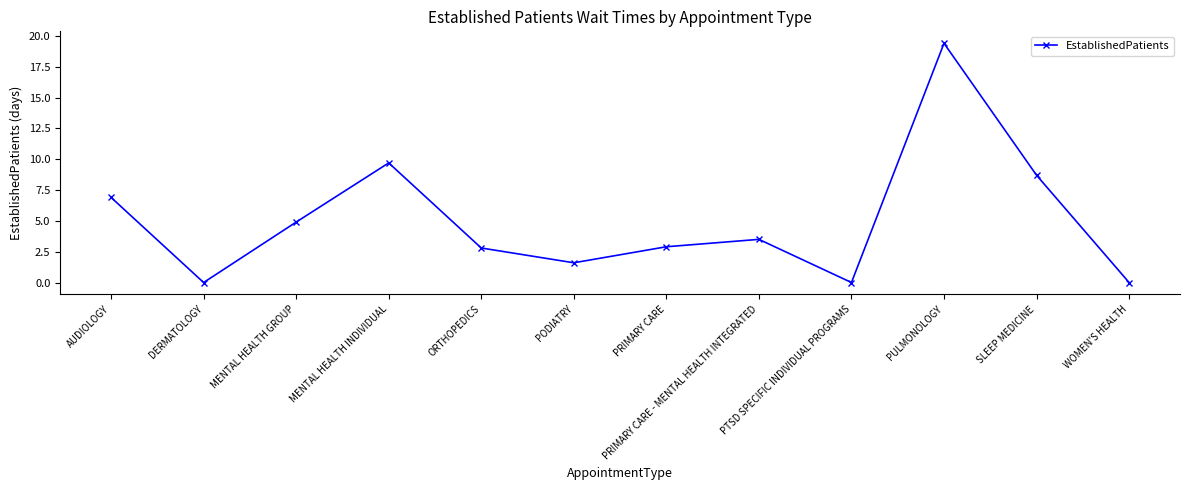

What is the difference between the second highest and second lowest values?

9.7